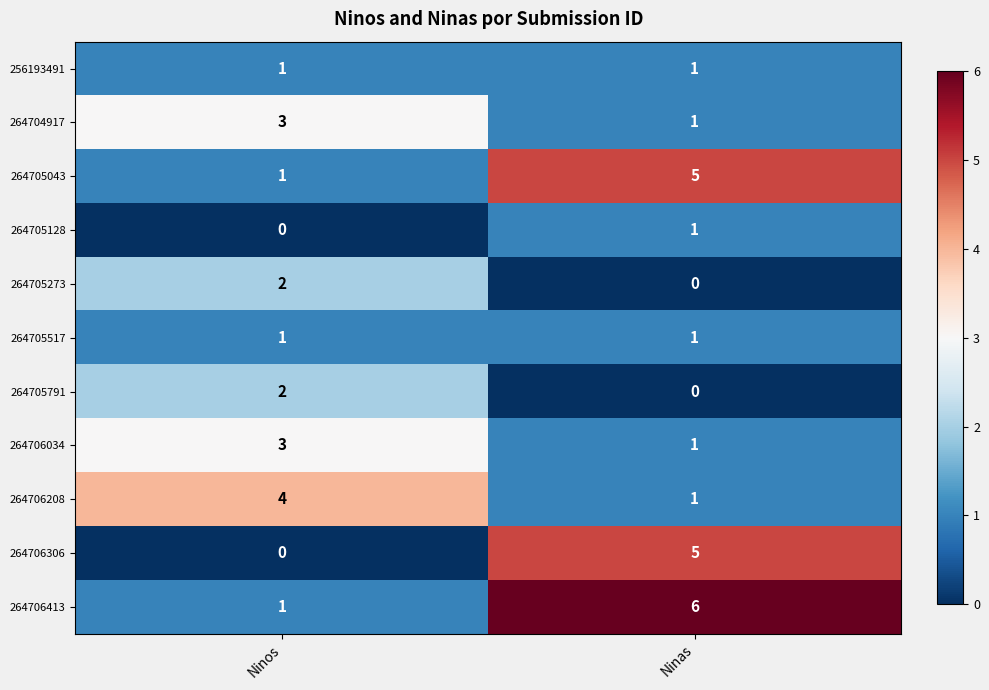

At how many categories does at least one series exceed 1?

2